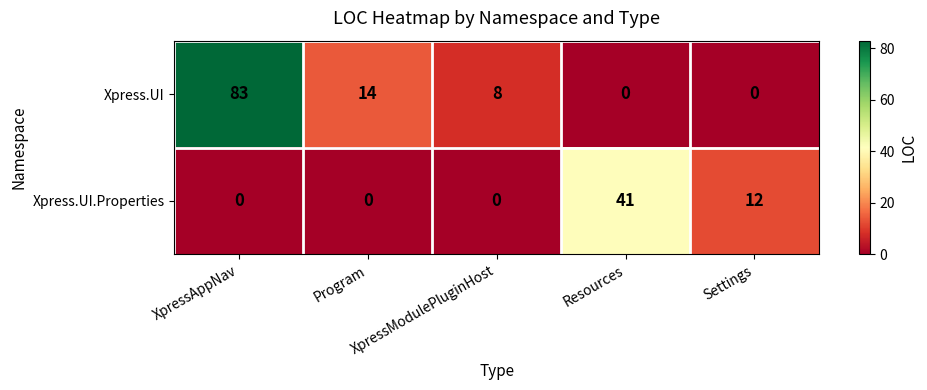

How many categories are shown in the chart?

5